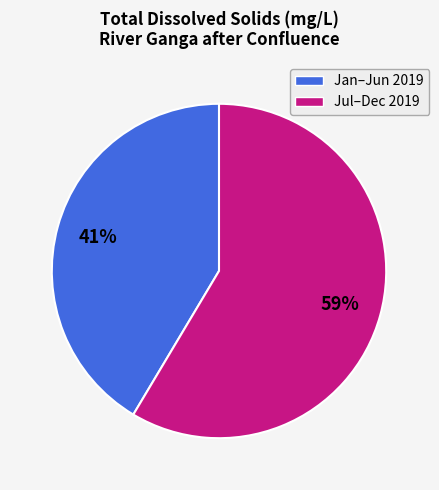

To the nearest percent, what is the average slice percentage?

50%